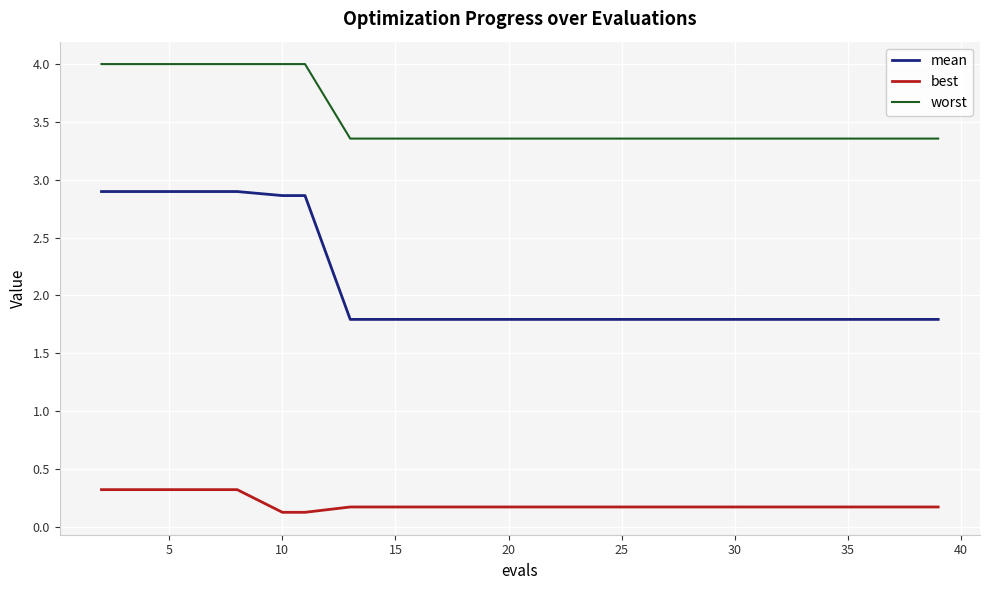

List the series in order of their peak value, highest first.

worst, mean, best